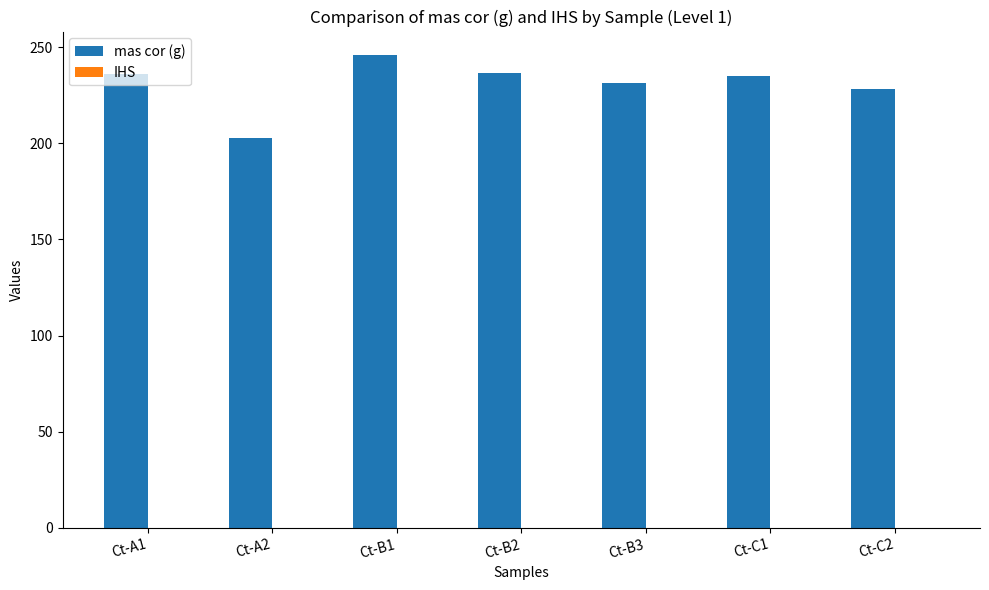

What is the spread (max minus min) of values at Ct-C1?

235.1